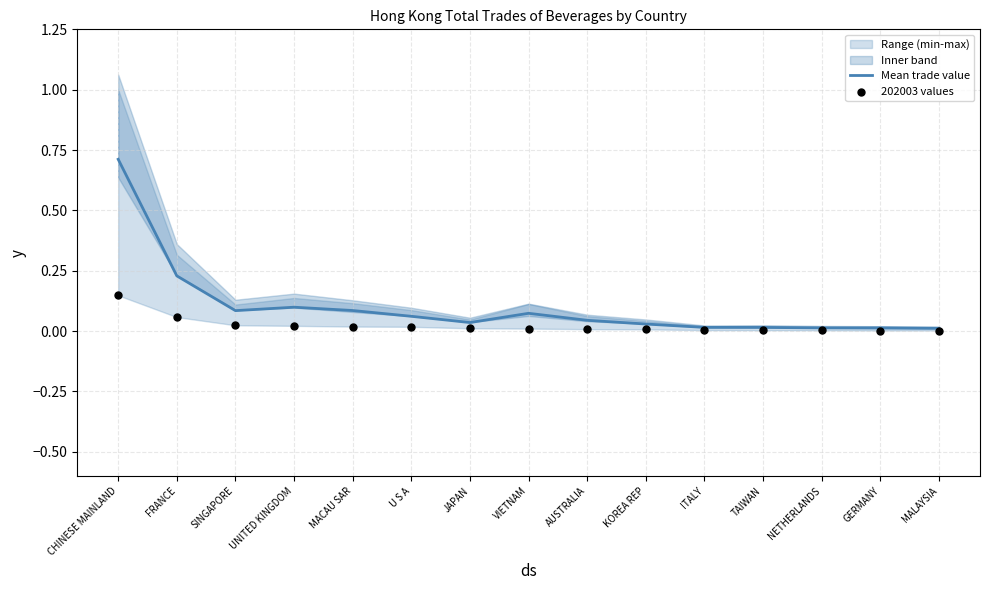

What are all the series names shown in the legend?

Mean trade value, 202003 values